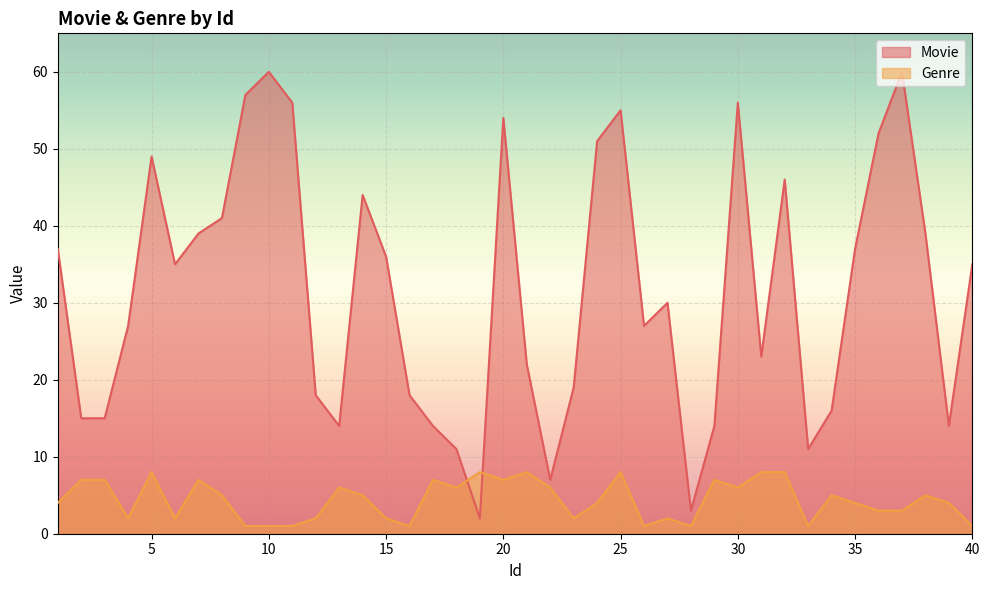

Reading left to right, extract all data points from this chart.

Movie: 37	15	15	27	49	35	39	41	57	60	56	18	14	44	36	18	14	11	2	54	22	7	19	51	55	27	30	3	14	56	23	46	11	16	37	52	60	39	14	35
Genre: 4	7	7	2	8	2	7	5	1	1	1	2	6	5	2	1	7	6	8	7	8	6	2	4	8	1	2	1	7	6	8	8	1	5	4	3	3	5	4	1